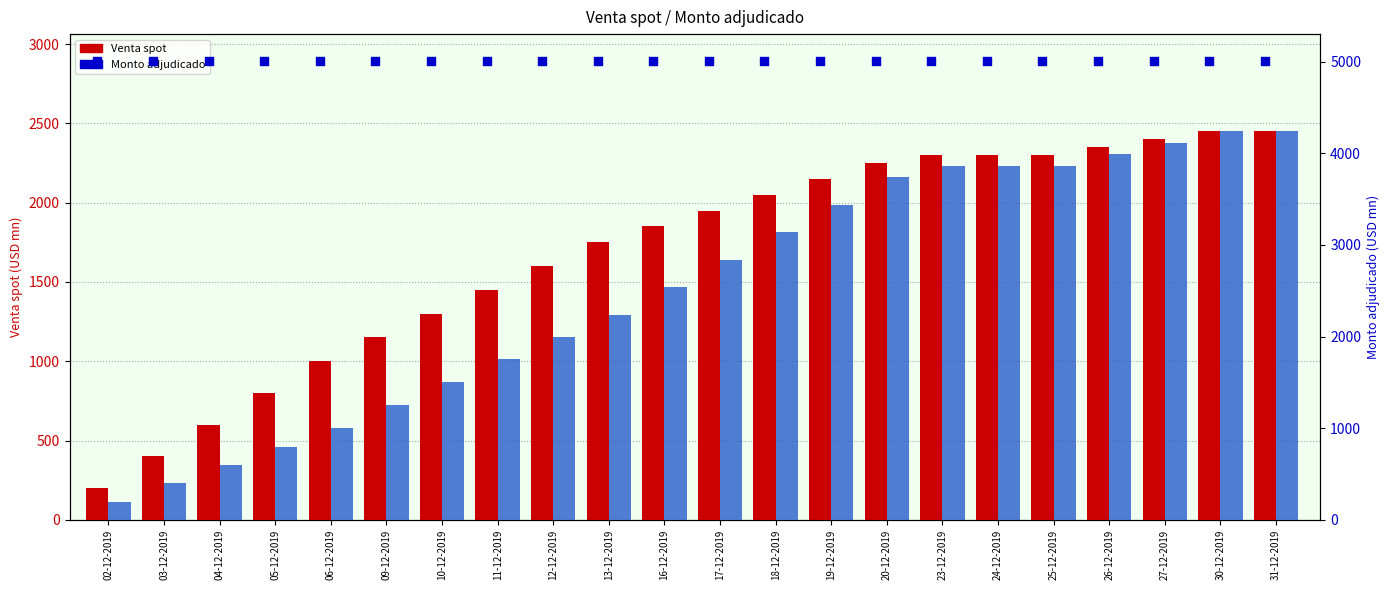

What is the total value across all series at 31-12-2019?

6690